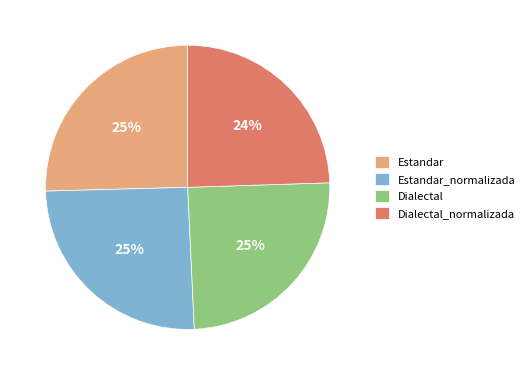

To the nearest percent, what is the difference between the largest and smallest slice percentages?

1%